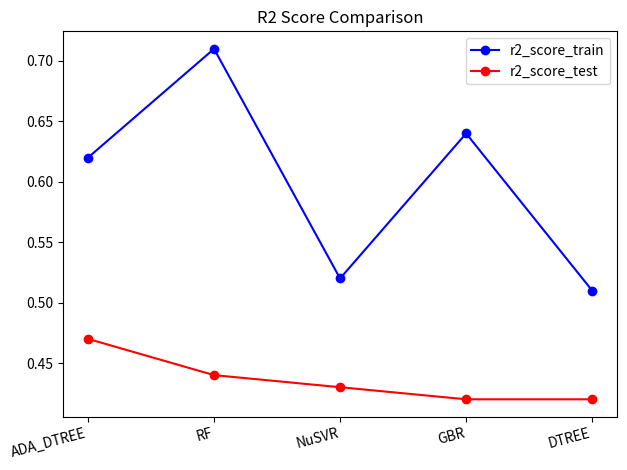

Does the chart have visible grid lines?

No